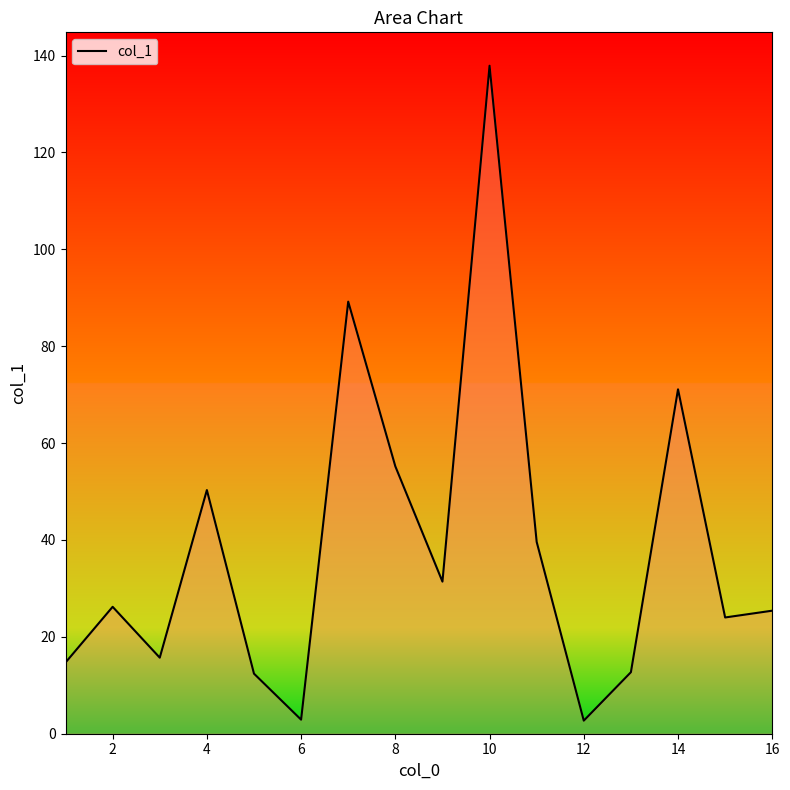

What is the maximum value shown in the chart?

137.9